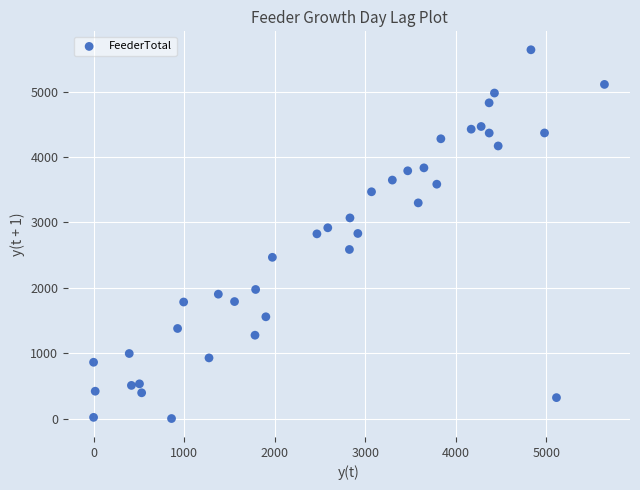

What is the range of Y values (max minus min)?

5643